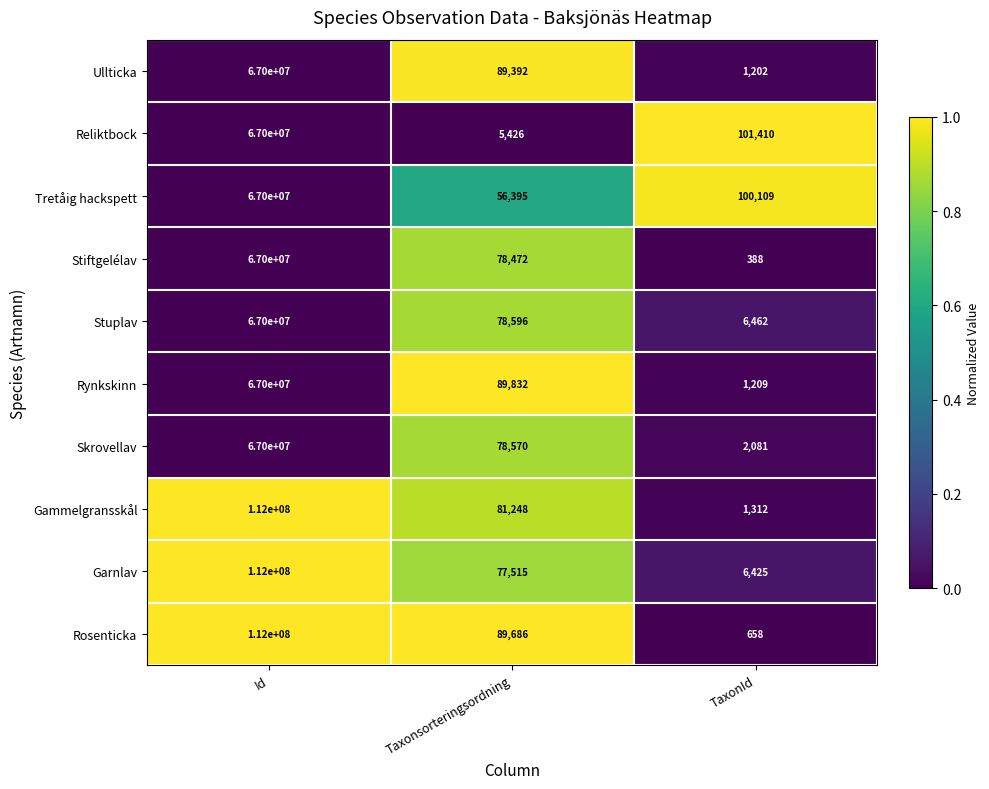

List the labels in order of Garnlav value, largest first.

Id, Taxonsorteringsordning, TaxonId